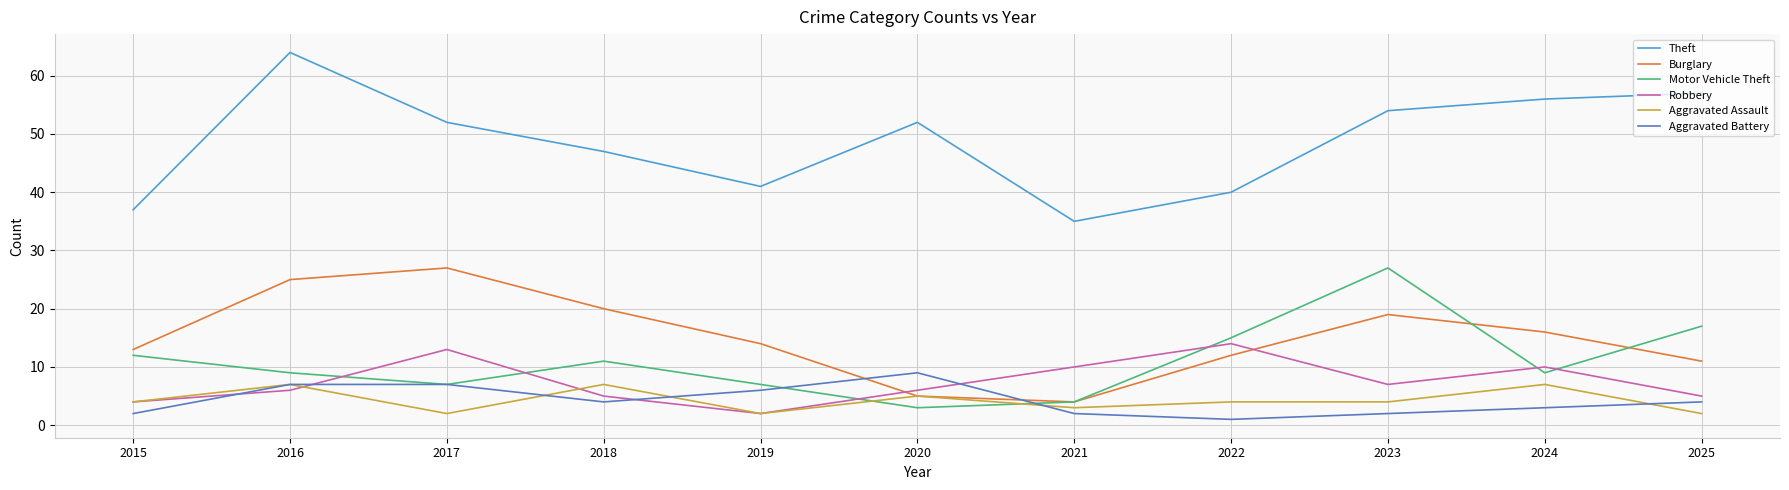

True or false: Theft and Burglary intersect in this chart.

False